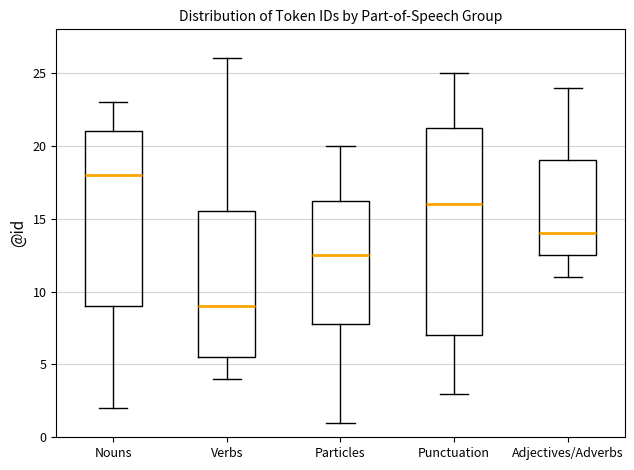

Which box has the lowest median line?

Verbs